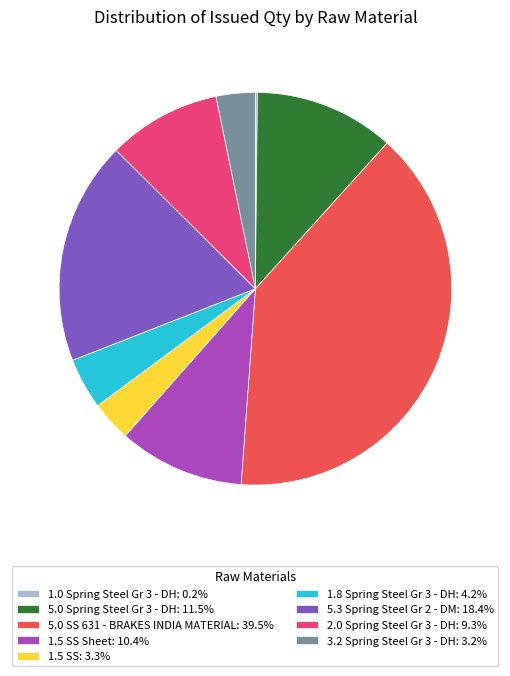

Approximately how many times larger is the value at 1.5 SS Sheet: 10.4% compared to 1.5 SS: 3.3%?

3.1